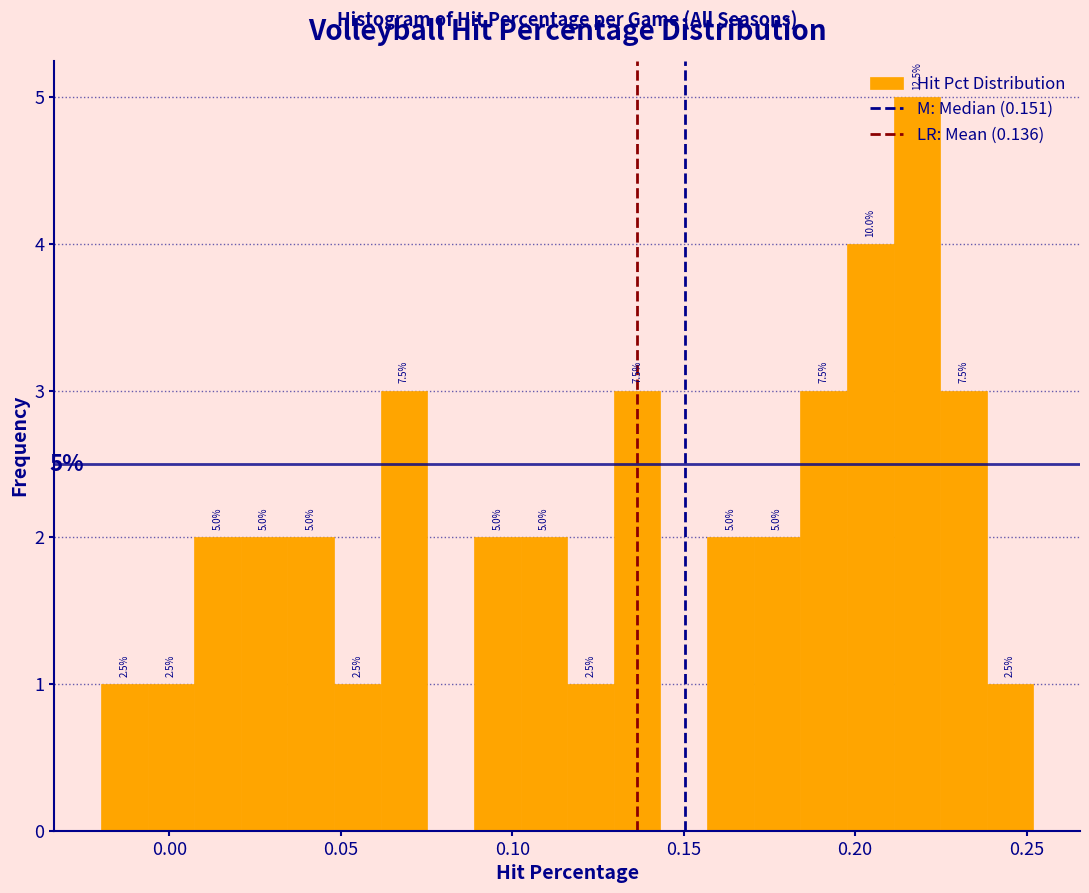

Around what value on the x-axis is the tallest bar? Give the approximate position of its centre, as read against the axis.

0.220